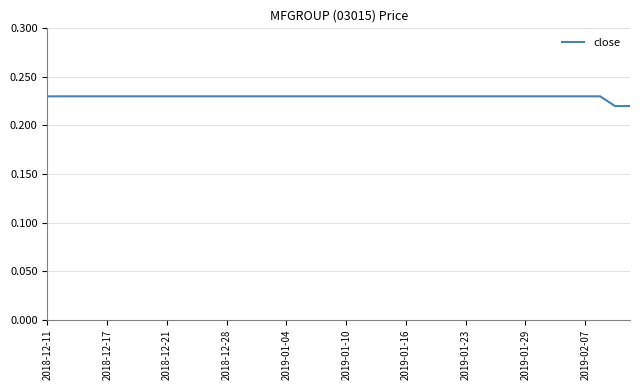

The chart shows a value of 0.3 at 2018-12-21. True or false?

False